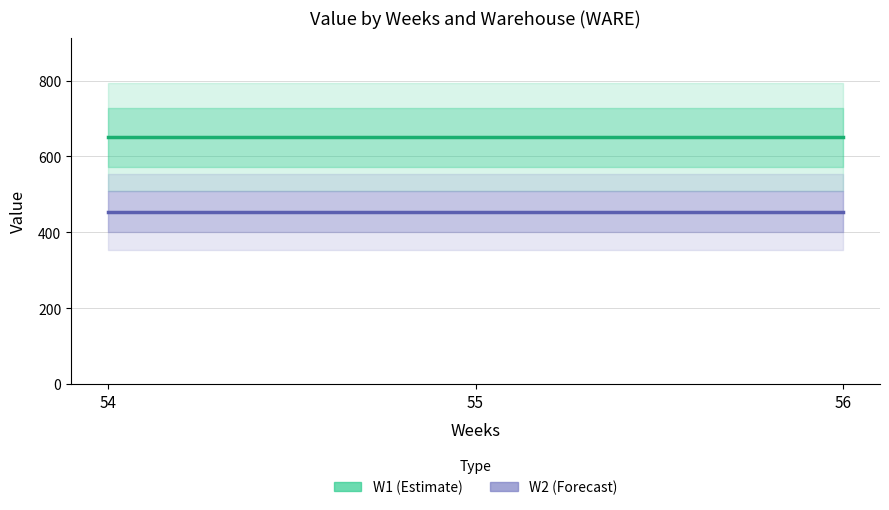

What is the minimum value for W1 (Estimate)?

650.8